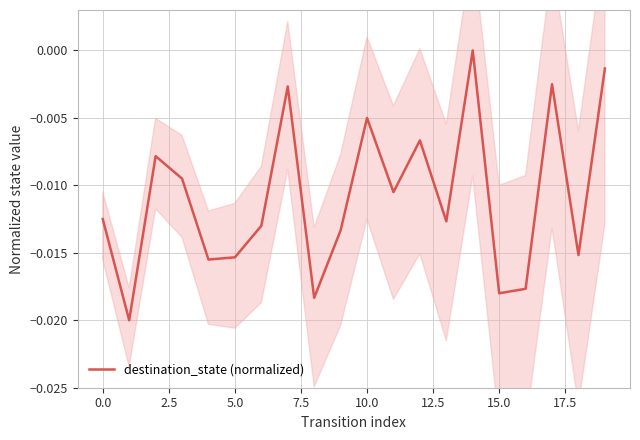

Which category has the highest value across all series?

14